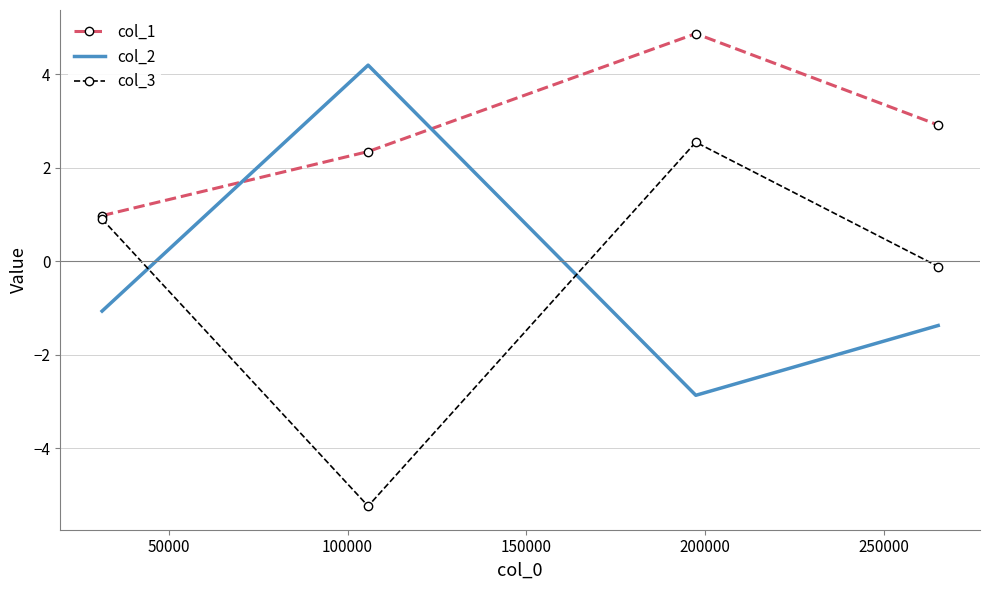

Which series ends up on top after the final intersection of col_2 and col_3?

col_3